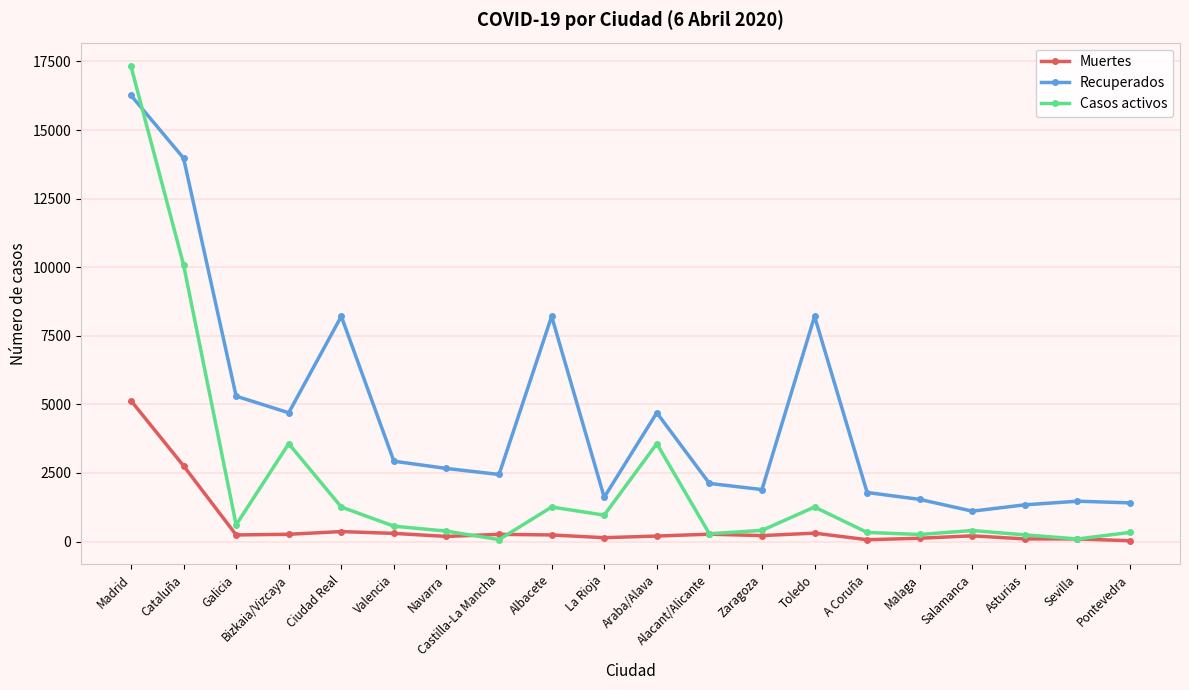

How many lines are shown in the chart?

3